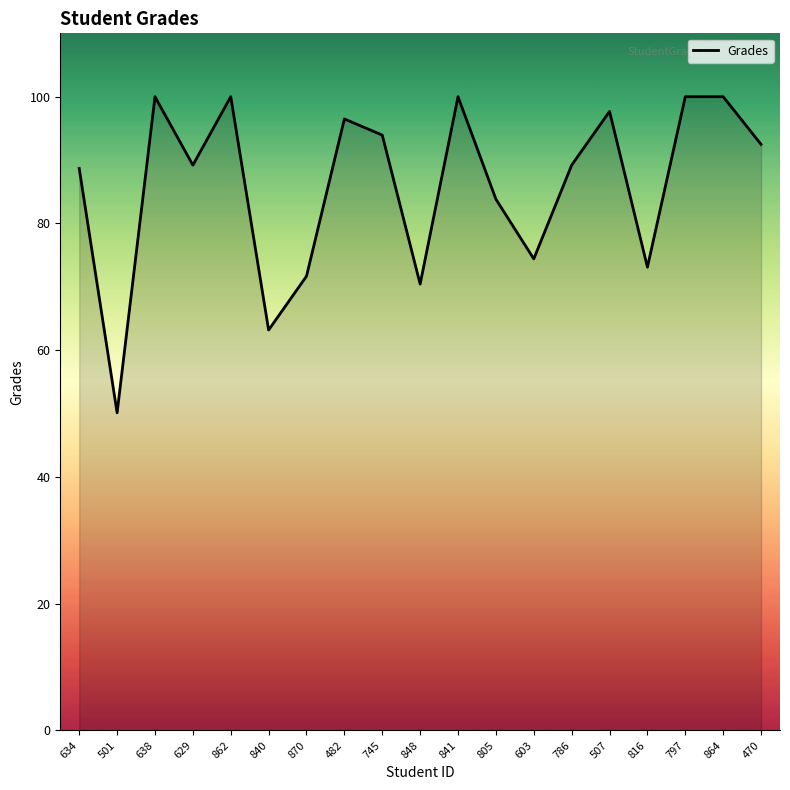

What position from the right is 862?

15